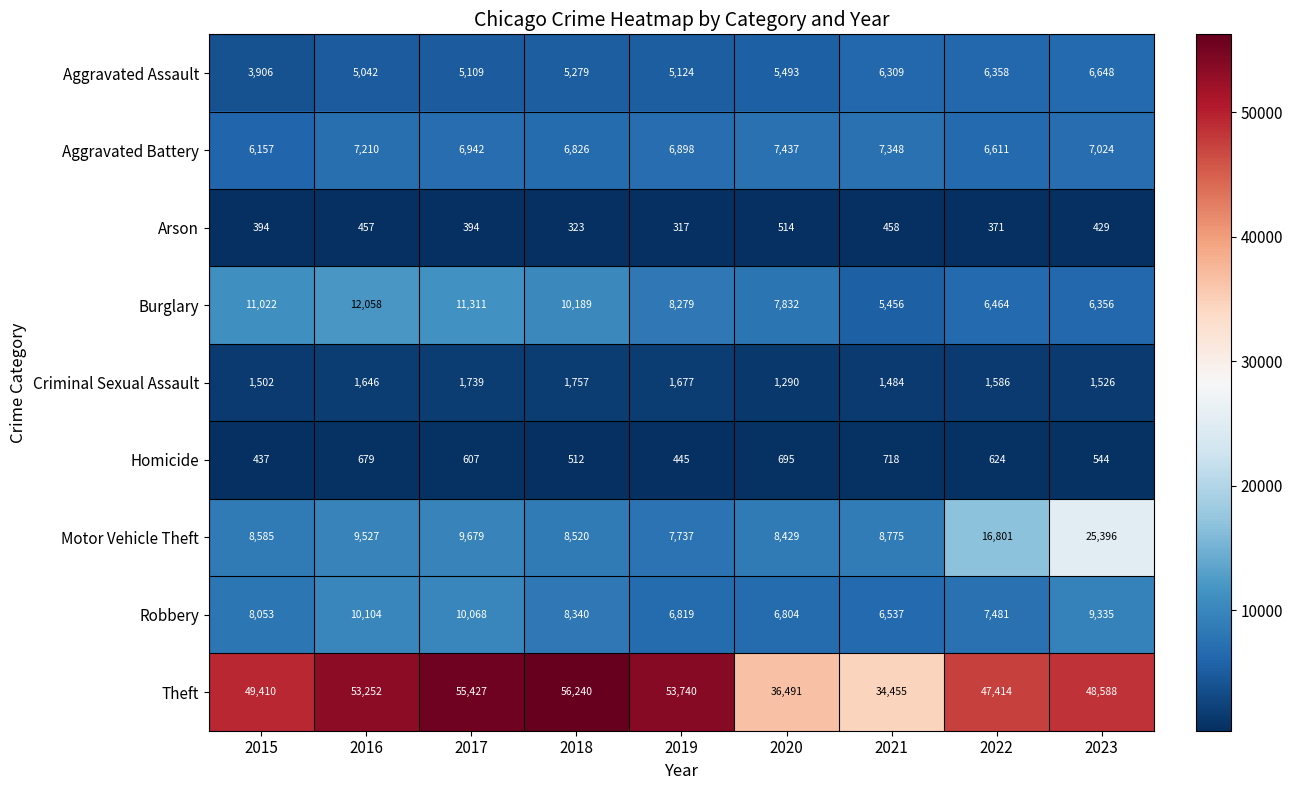

How many data points in Arson are less than 394?

3